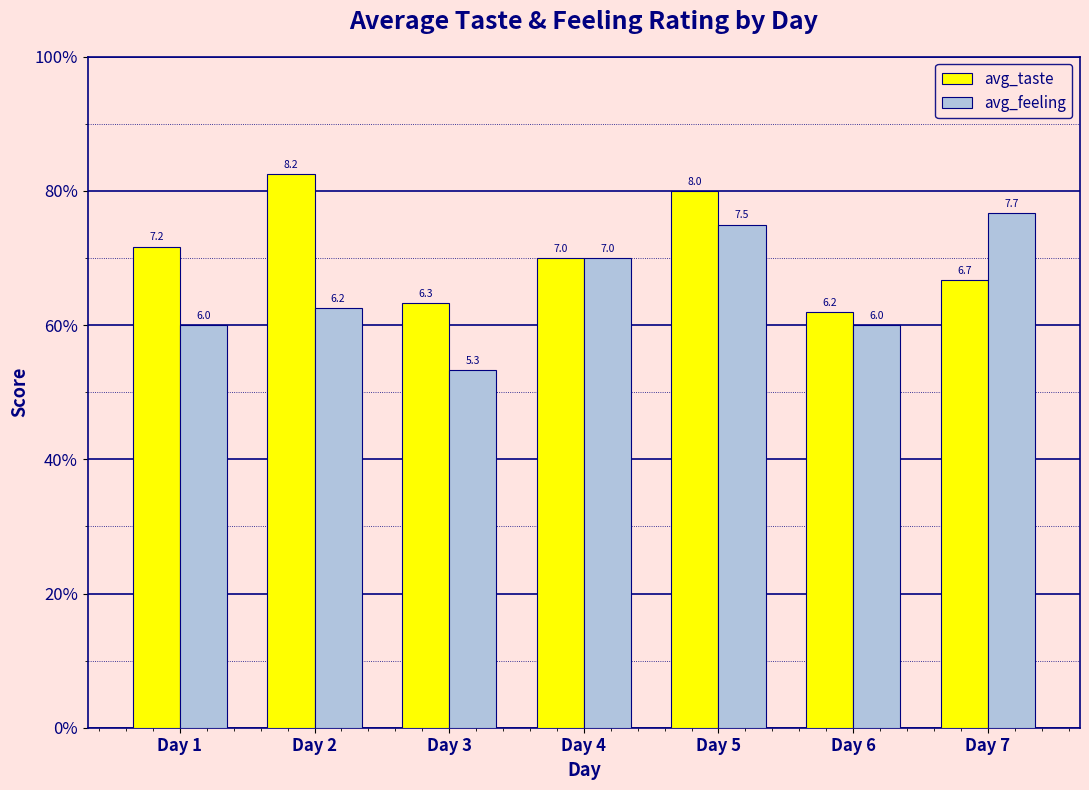

The value of avg_taste at Day 6 is 8.1. True or false?

False